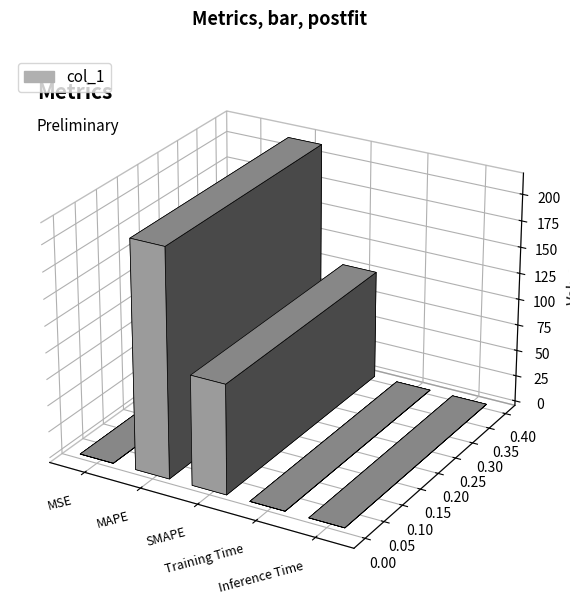

How many bars are there in total?

5